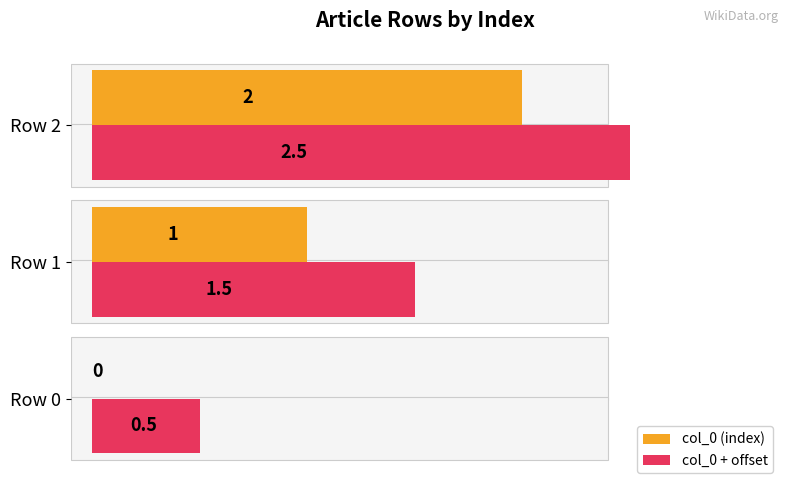

Read the col_0 + offset value at Row 0.

0.5